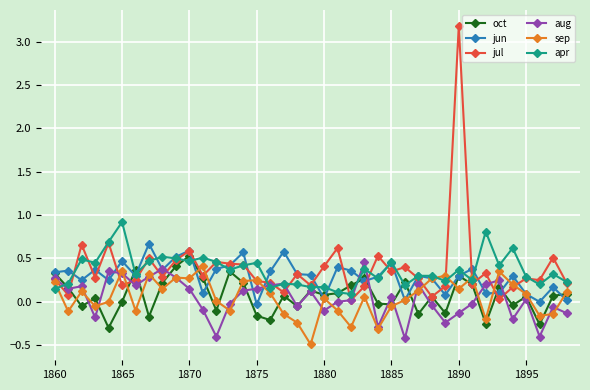

Which series has the largest range (max minus min)?

jul